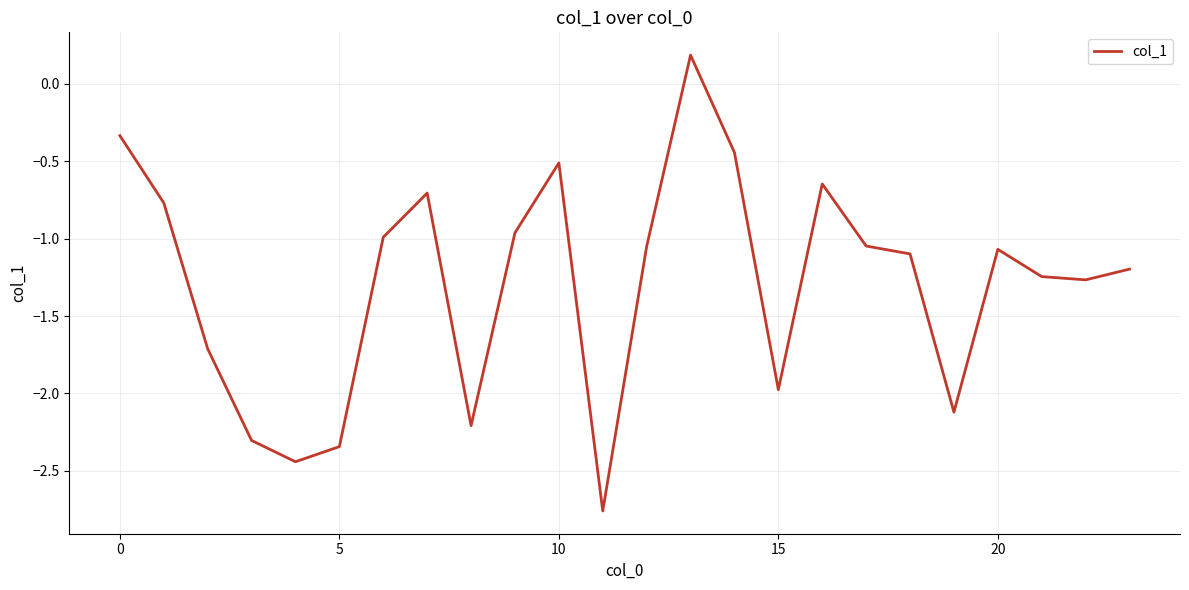

The value at 10 is -0.9. True or false?

False